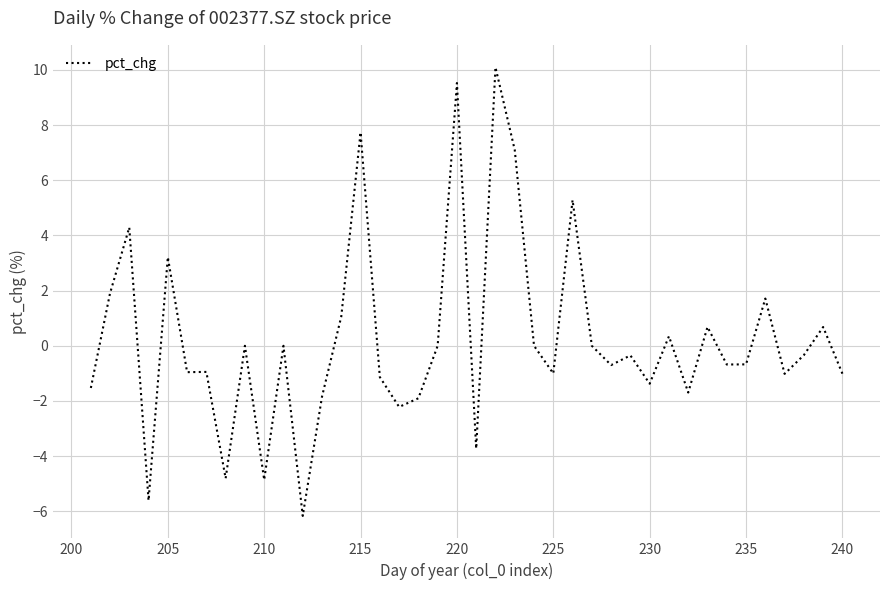

How many data points are less than 0?

22